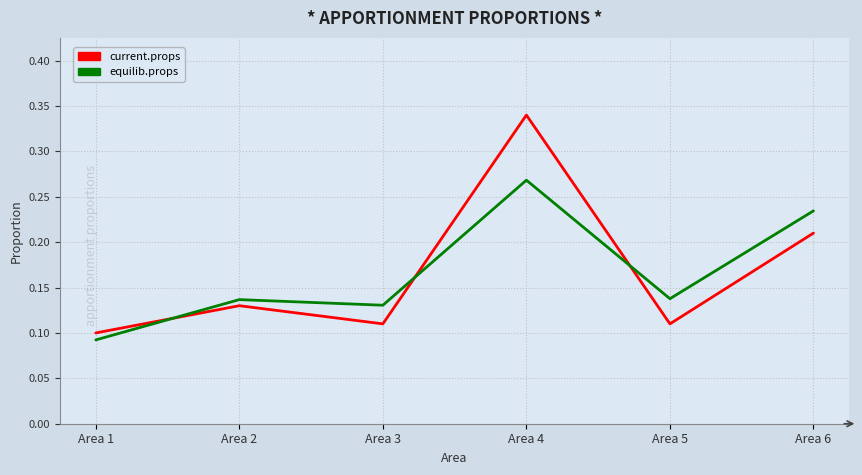

At Area 4, list the series in order from largest to smallest.

current.props, equilib.props